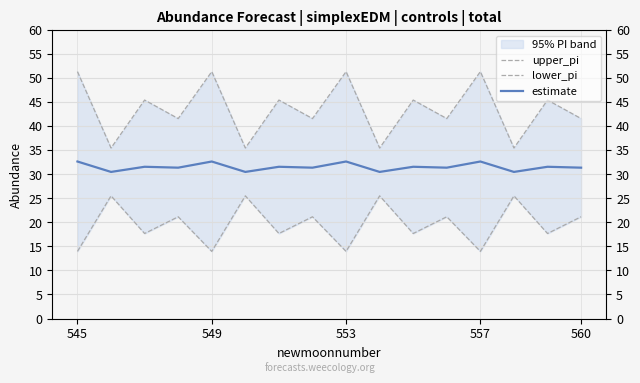

Which has a higher value, 7 or 10?

10